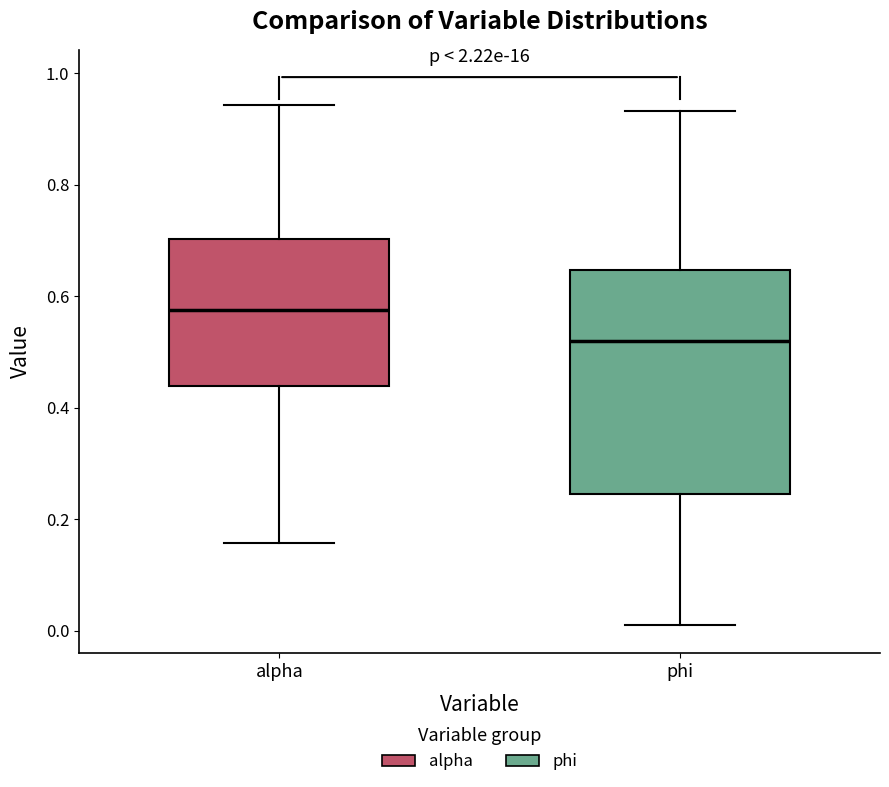

Which box has the lowest median line?

phi